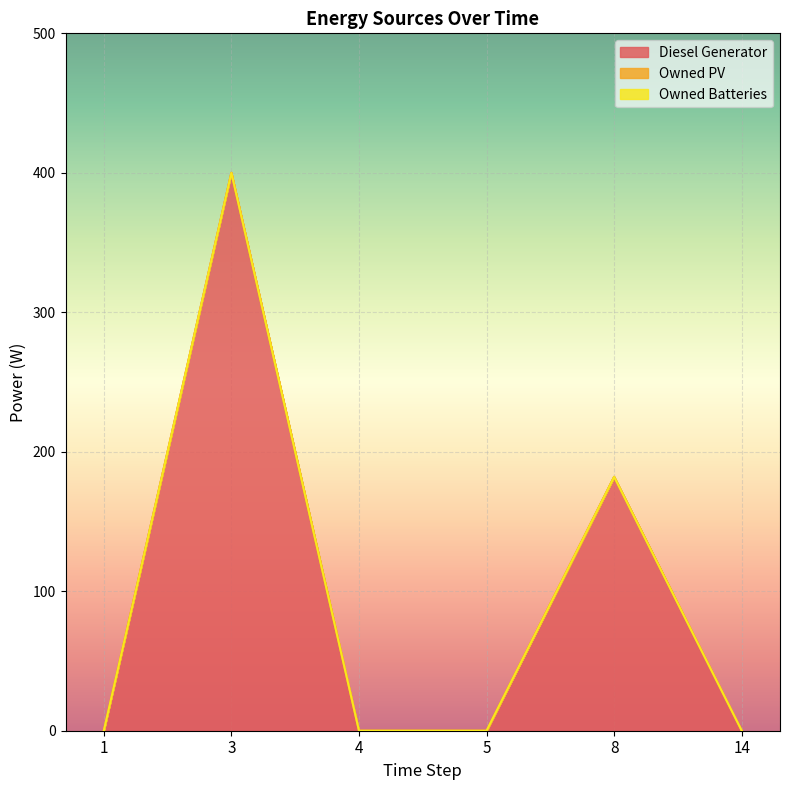

True or false: Owned Batteries and Diesel Generator cross at least once.

False